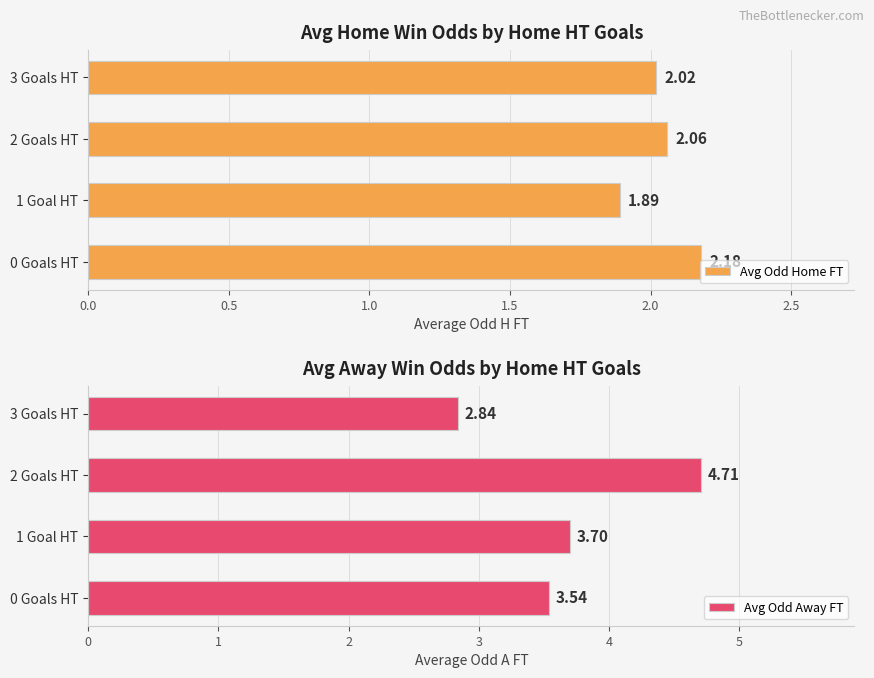

At how many categories does at least one series exceed 3?

3